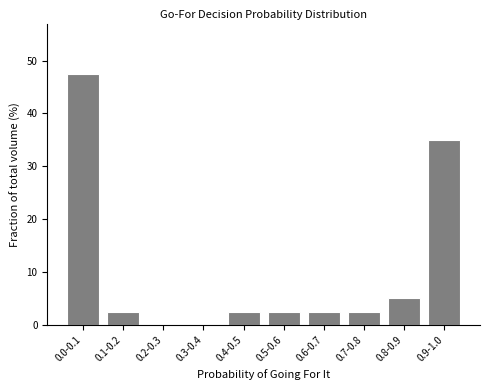

Reading left to right, what are all the values shown in this chart?

0.0-0.1=47.5	0.1-0.2=2.5	0.2-0.3=0.0	0.3-0.4=0.0	0.4-0.5=2.5	0.5-0.6=2.5	0.6-0.7=2.5	0.7-0.8=2.5	0.8-0.9=5.0	0.9-1.0=35.0